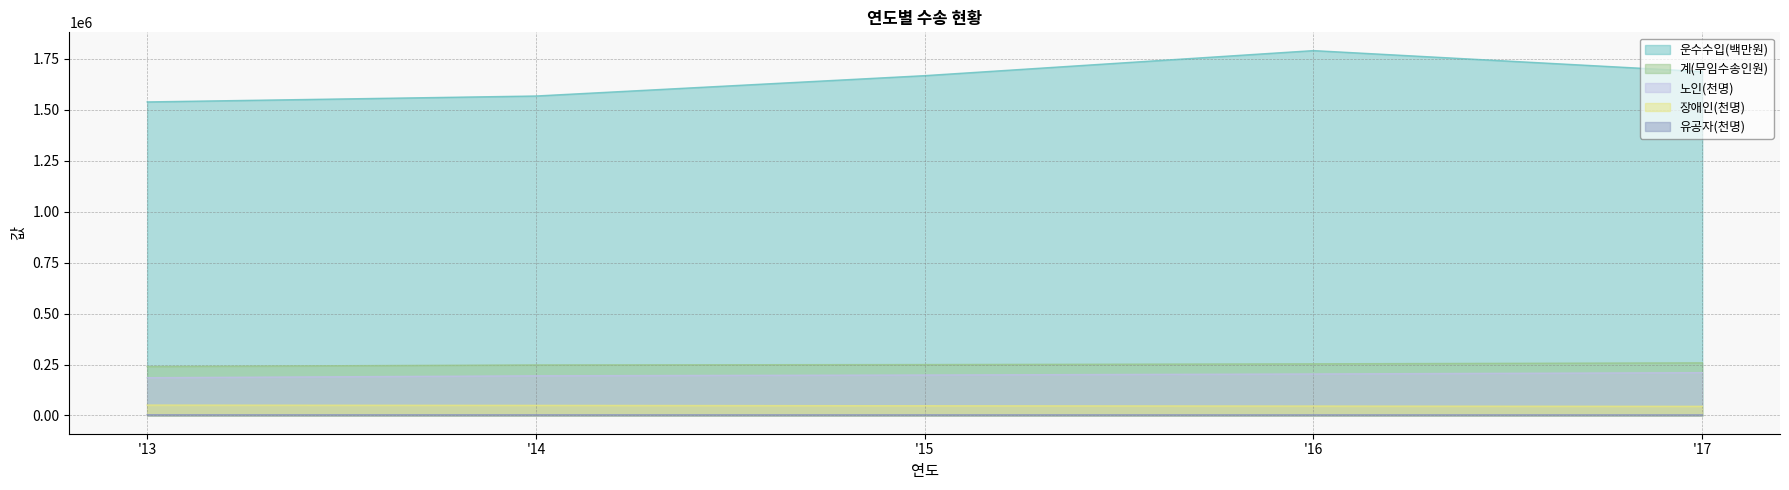

True or false: 운수수입(백만원) has a value of 2122952 at '14.

False